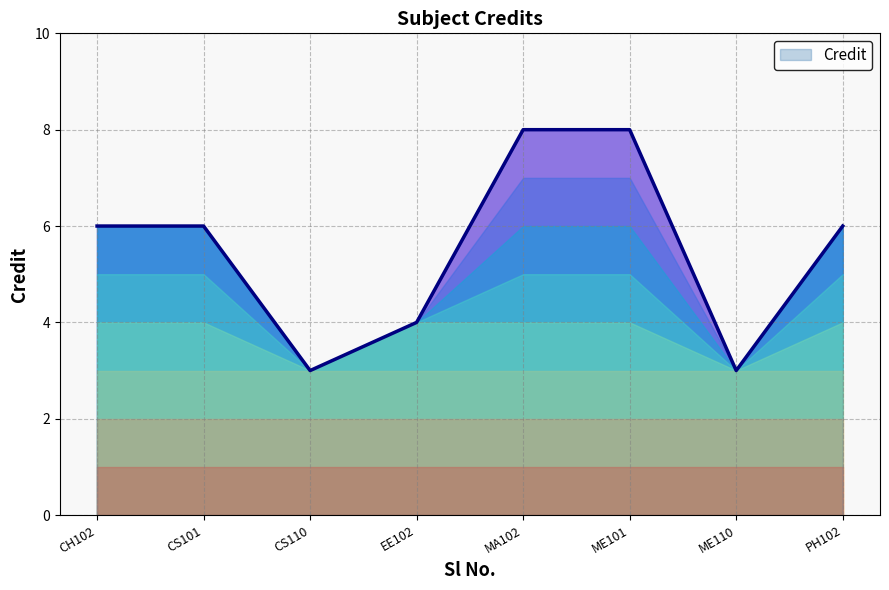

What is the label of the 1st point from the left?

CH102